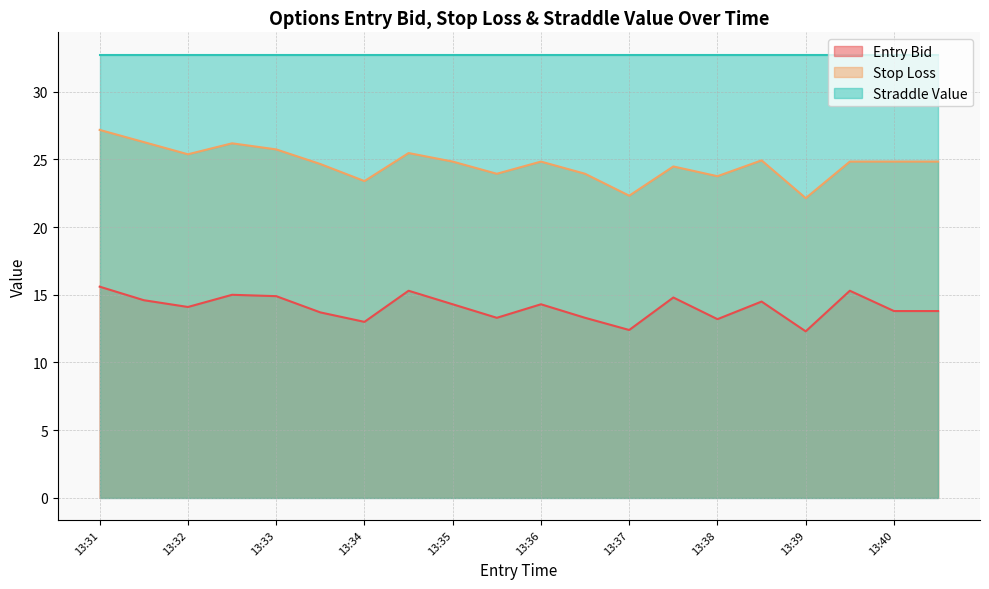

How many lines are shown in the chart?

3